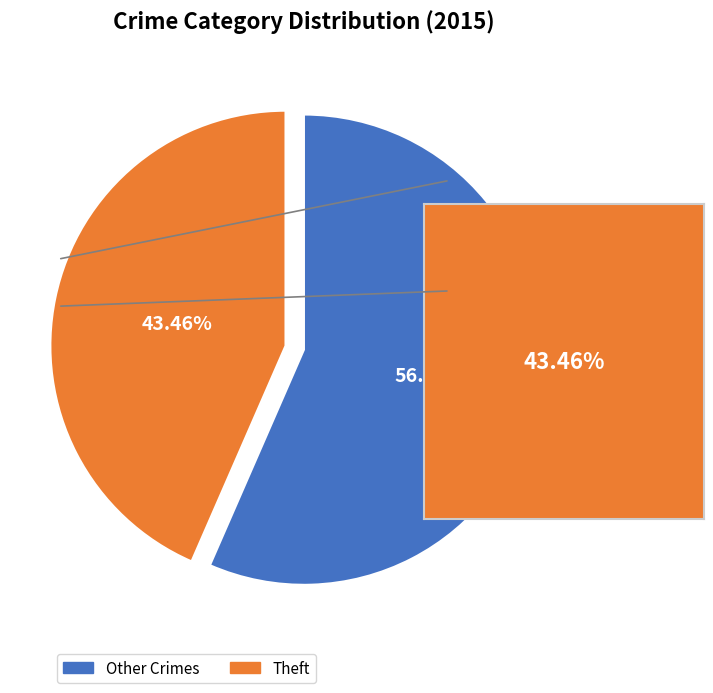

Does Theft account for over 50% of the chart?

No